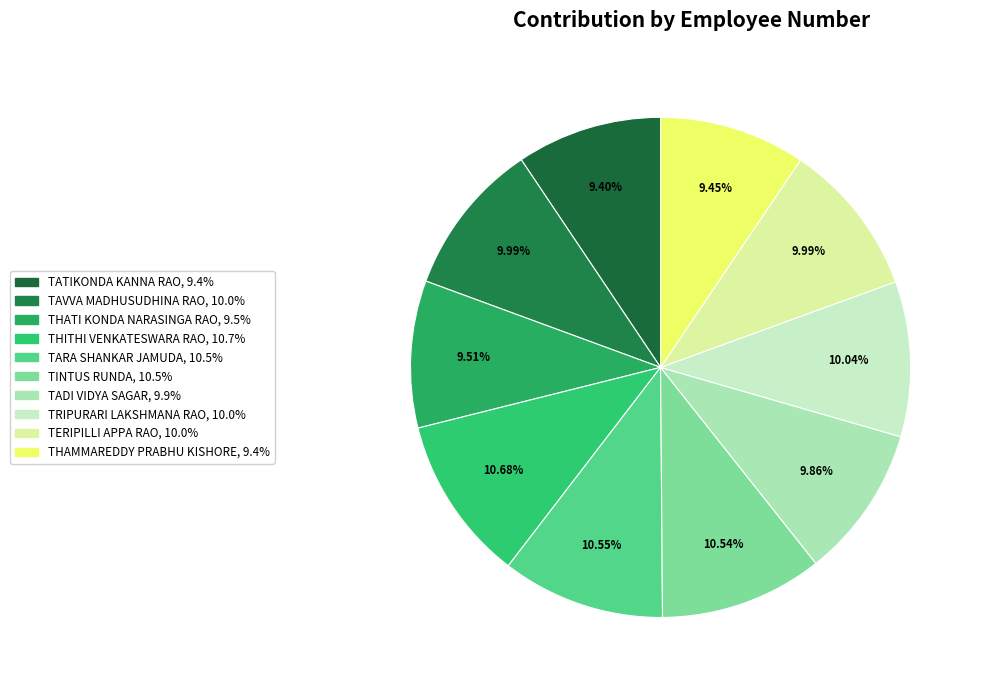

Is there any slice that represents more than half of the pie?

No